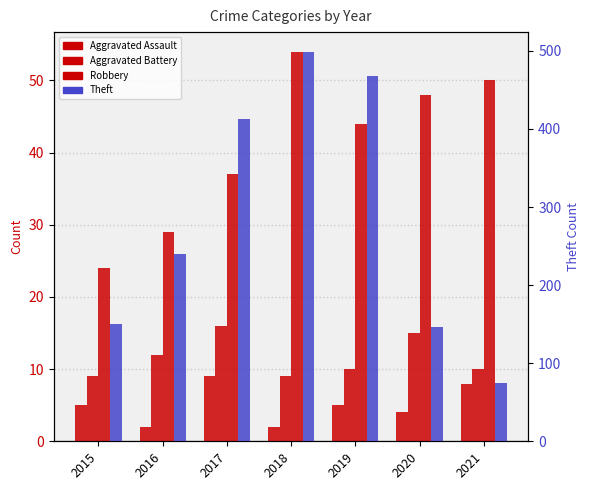

At 2018, list the series in order from largest to smallest.

Theft, Robbery, Aggravated Battery, Aggravated Assault